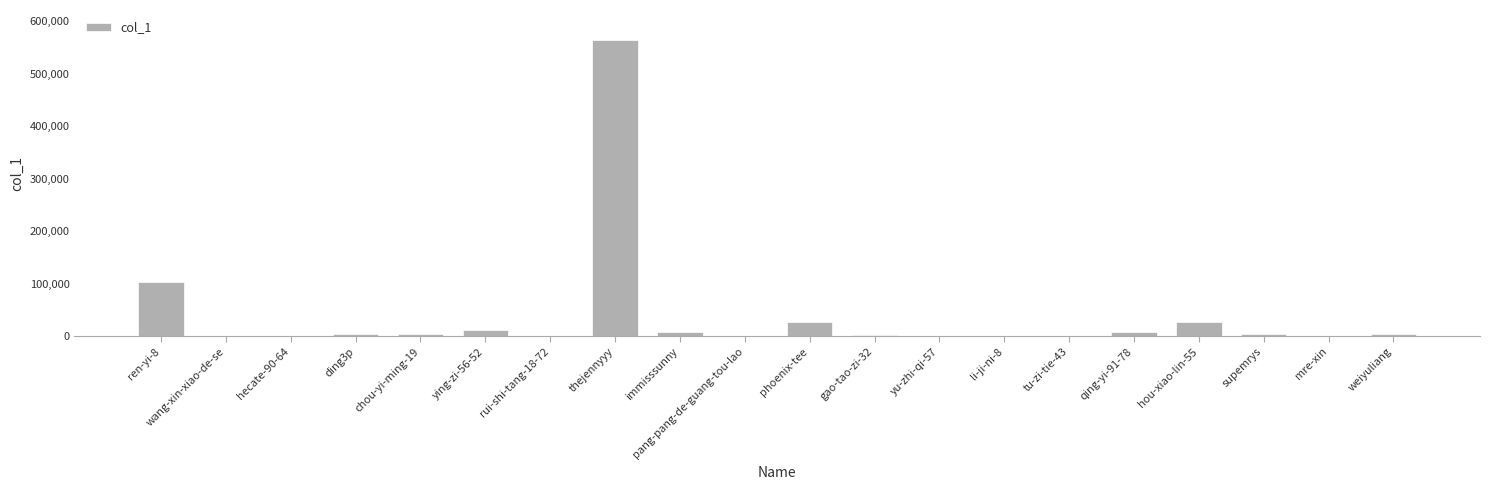

Does the chart contain stacked bars?

No